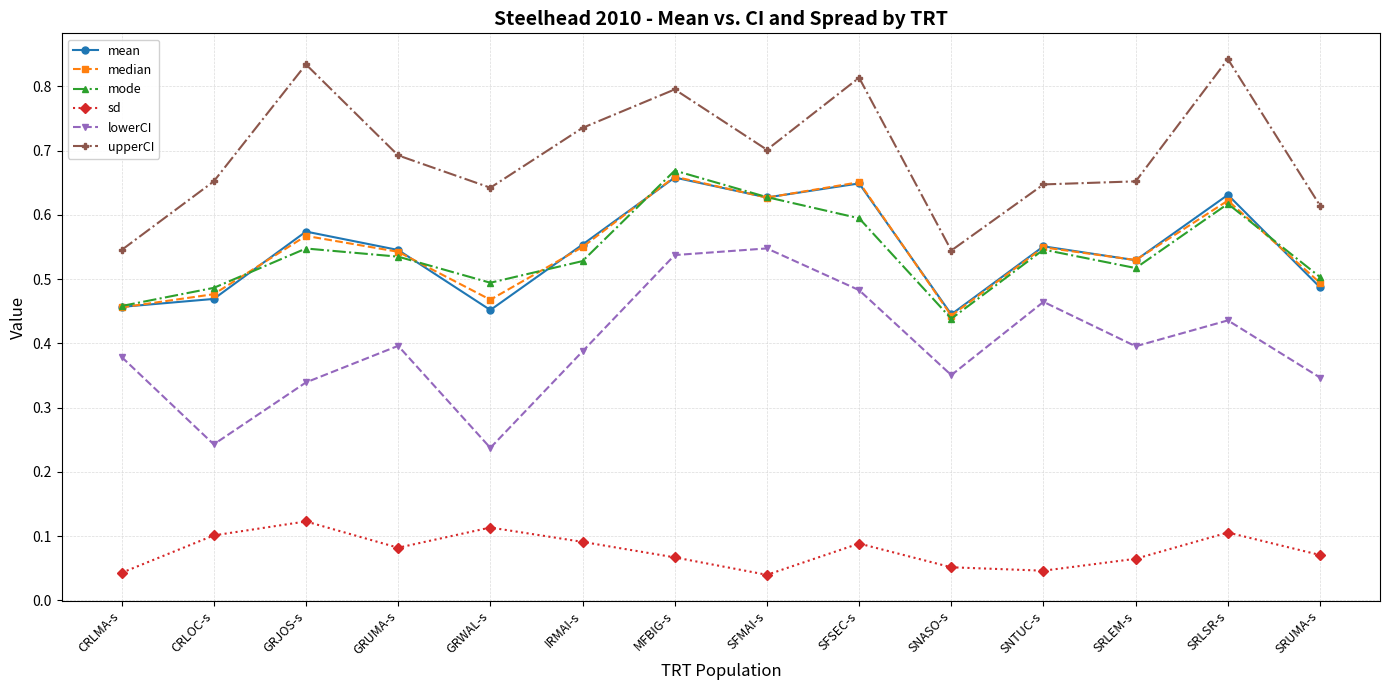

True or false: median has a value of 0.5 at CRLMA-s.

True